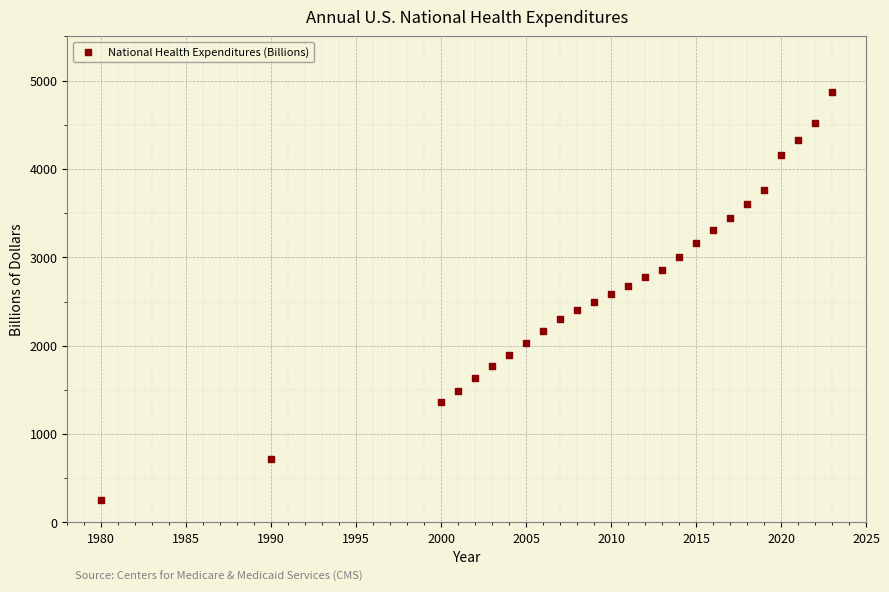

What is the range of Y values (max minus min)?

4613.3